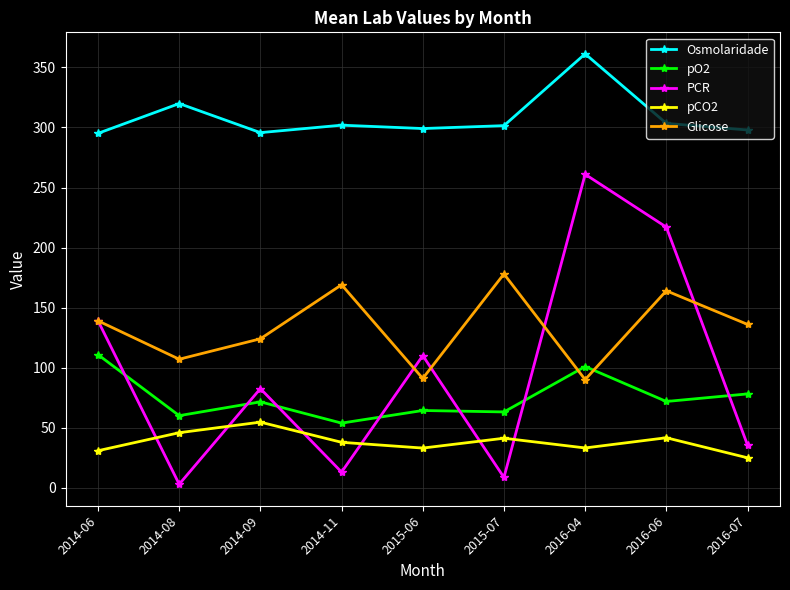

What is the sum of the Glicose values at 2014-06 and 2016-07?

275.0